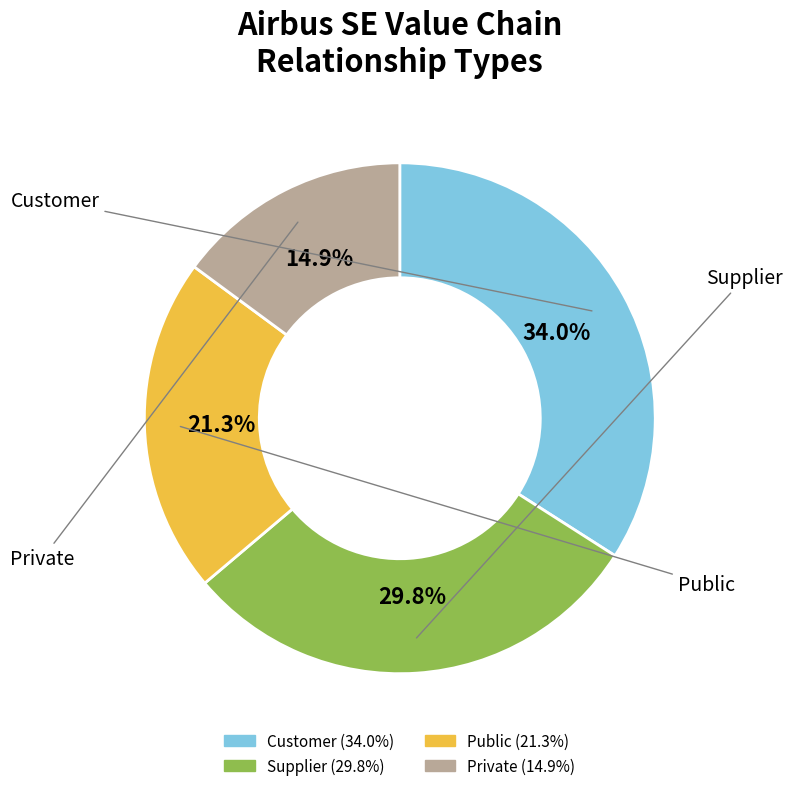

Is there a majority slice in this chart?

No